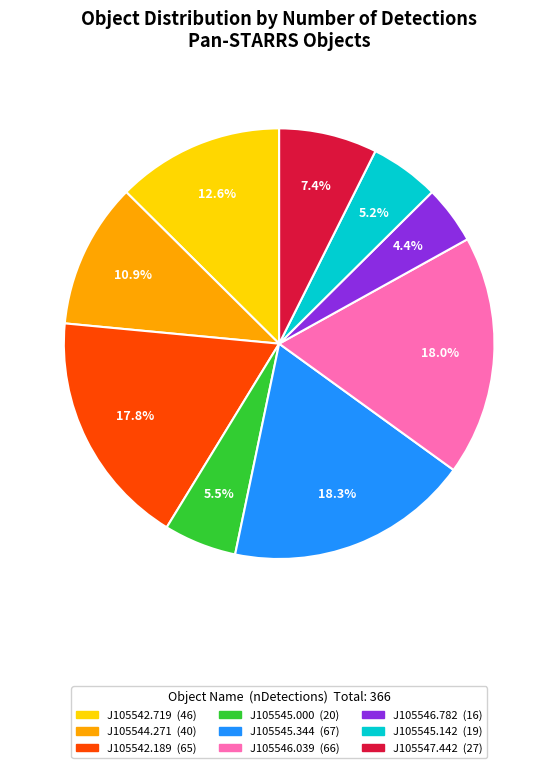

Does any single category account for the majority?

No